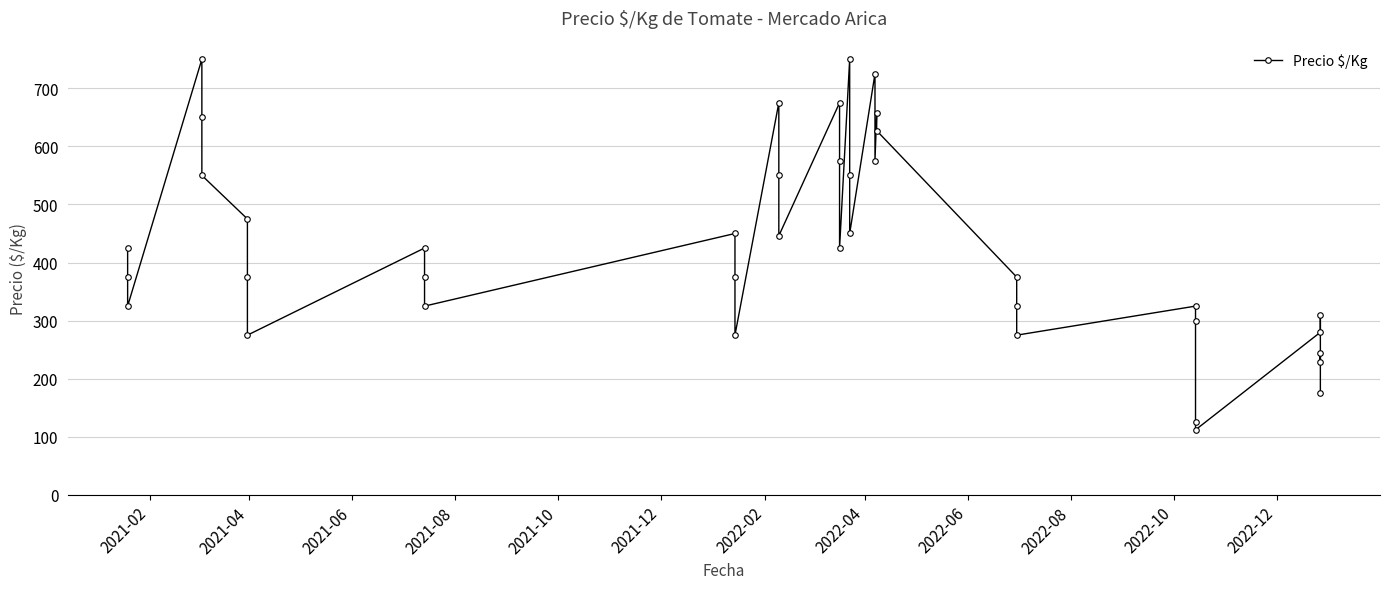

How many data points are above 425?

17